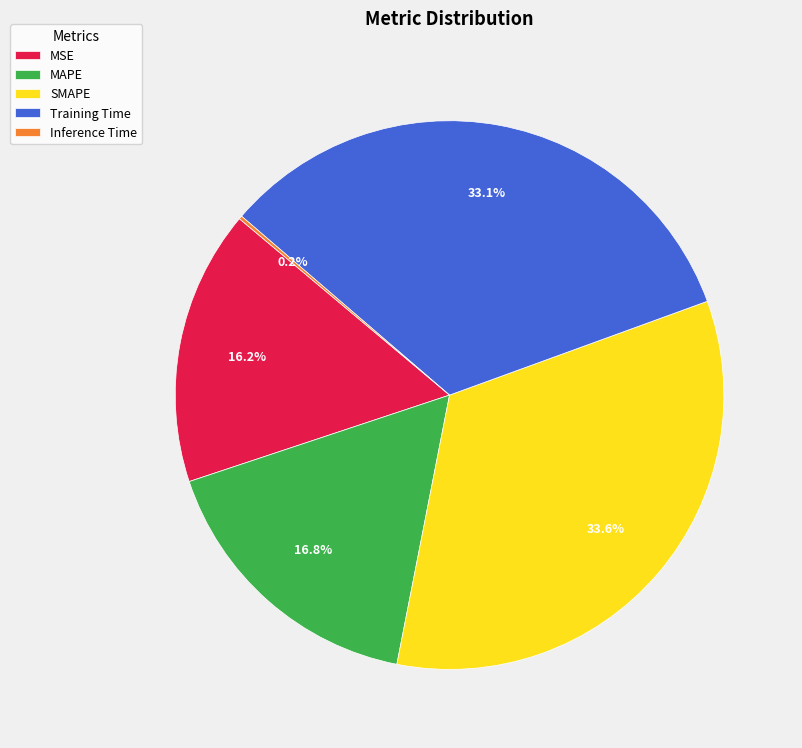

Is it true that MSE is 16% of the pie?

True